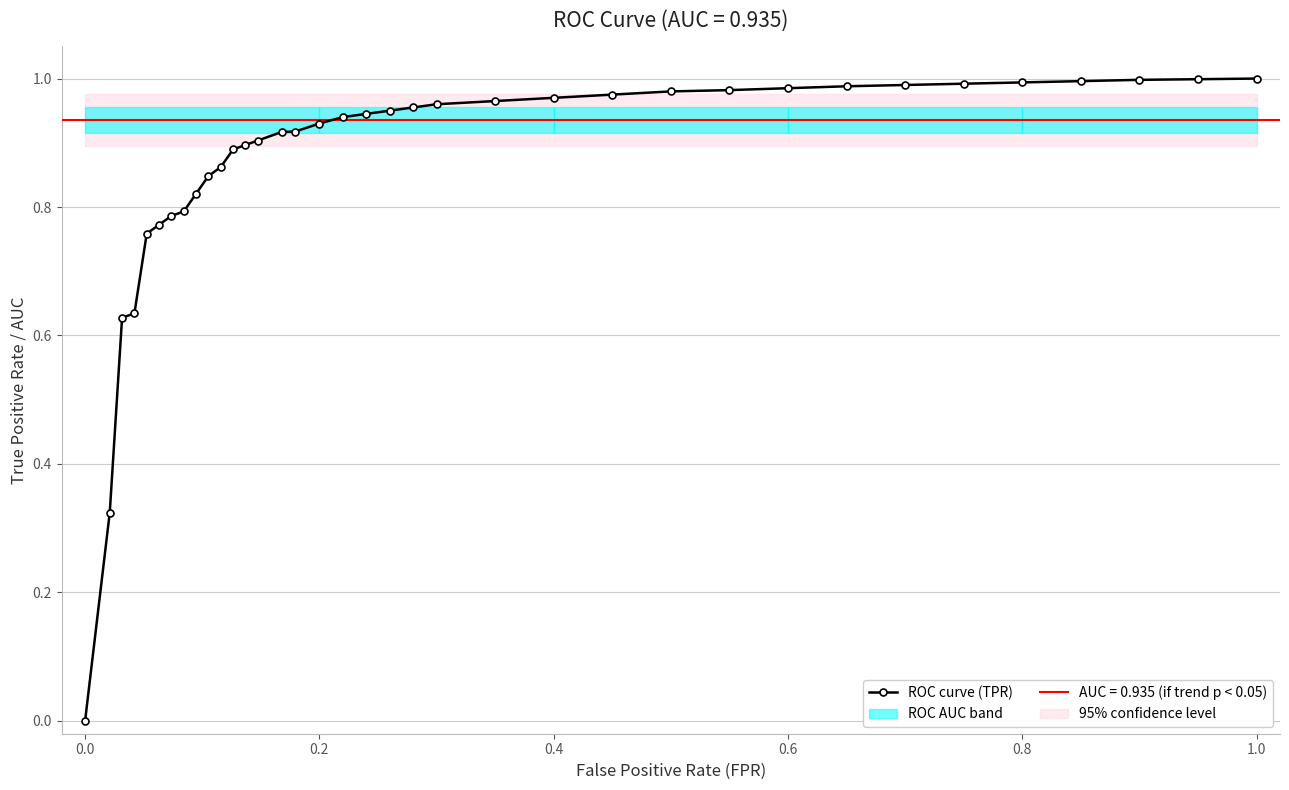

The ROC curve (TPR) series shows 1.0 at 0.8. True or false?

True